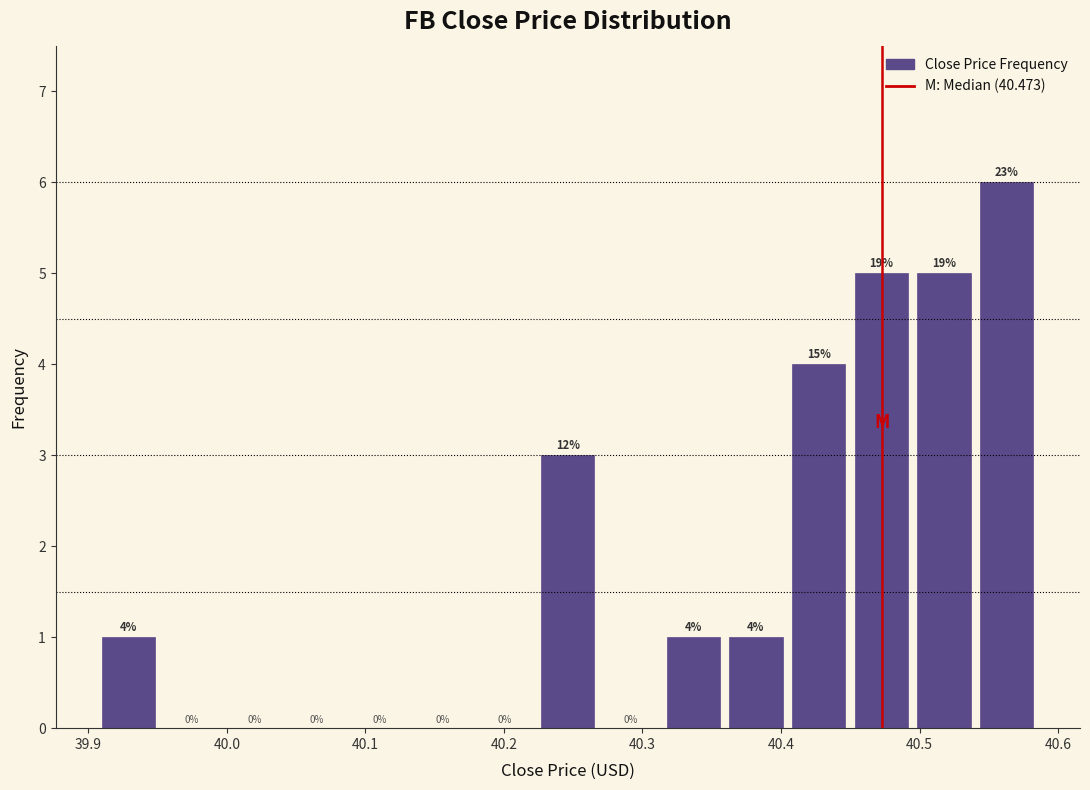

Which range on the x-axis has the tallest bar?

40.54 to 40.59